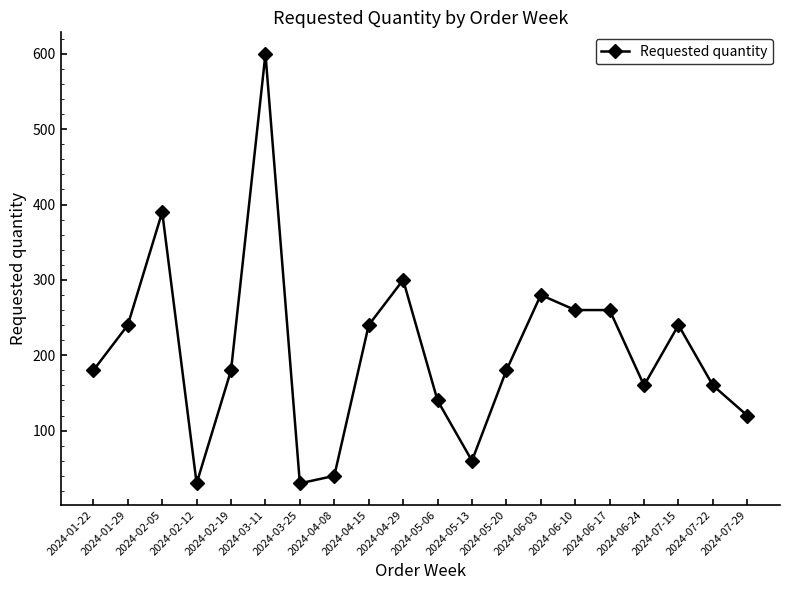

Is it true that the value at 2024-07-29 is 188?

False